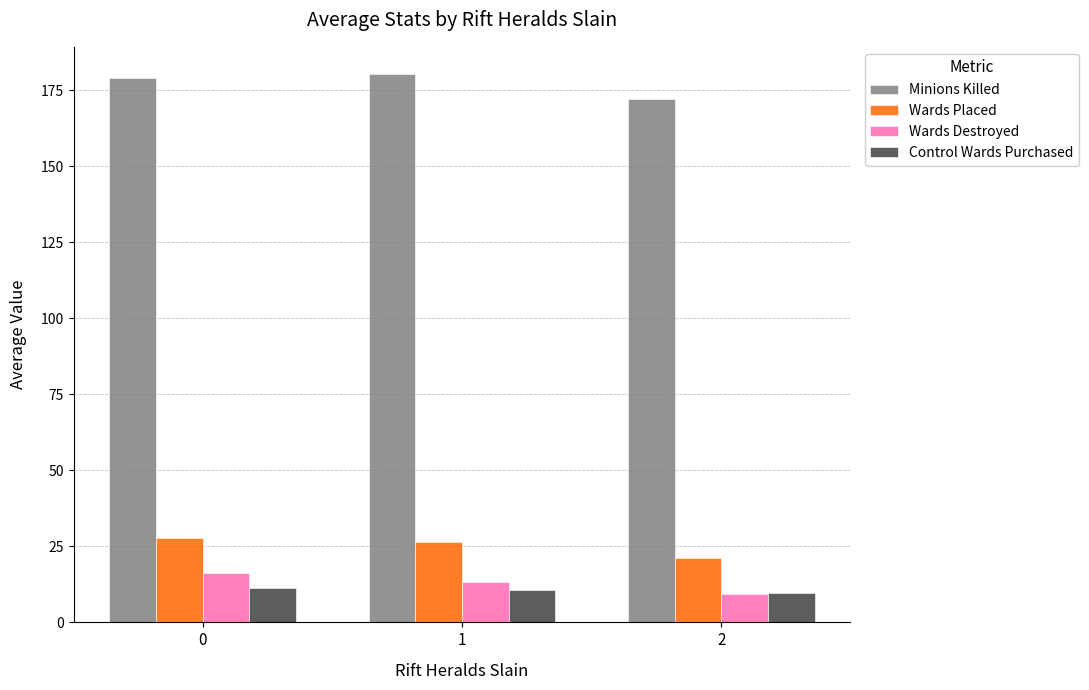

Is it true that Wards Placed equals 26.6 at 1?

True